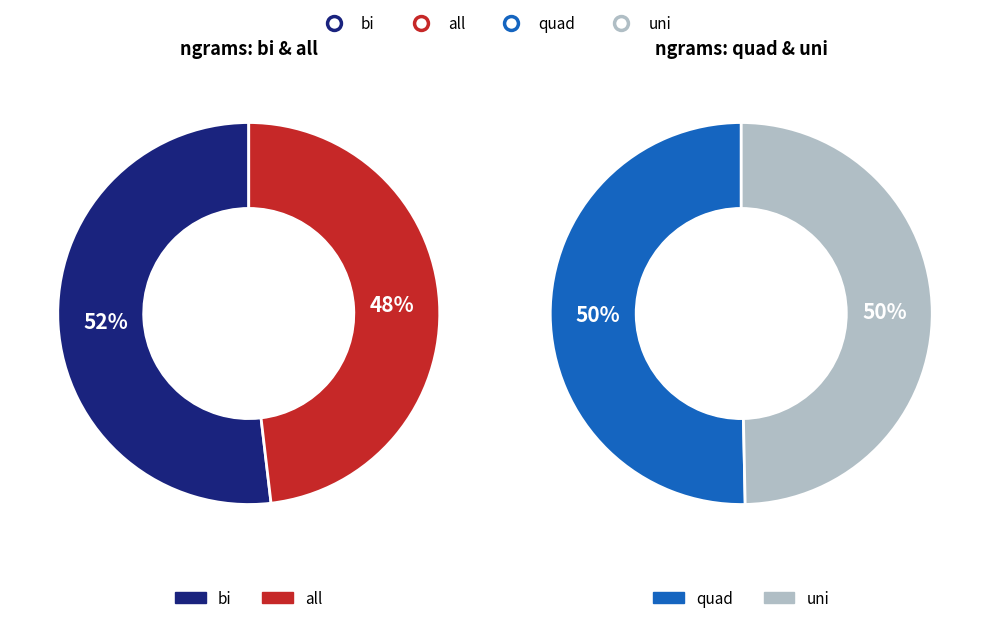

Do bi and all together represent more than half of the pie?

Yes